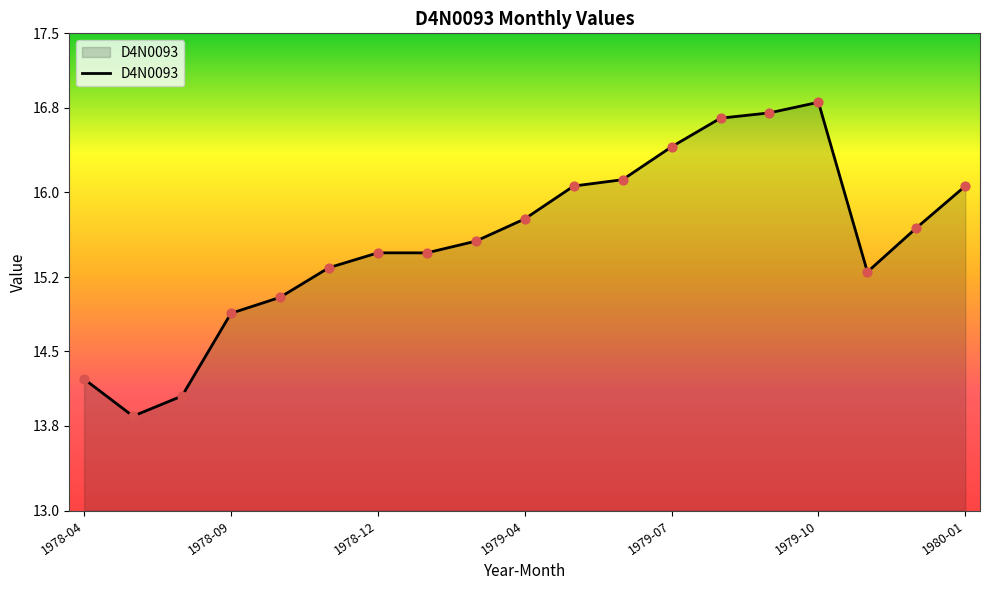

What is the smallest value displayed?

13.9